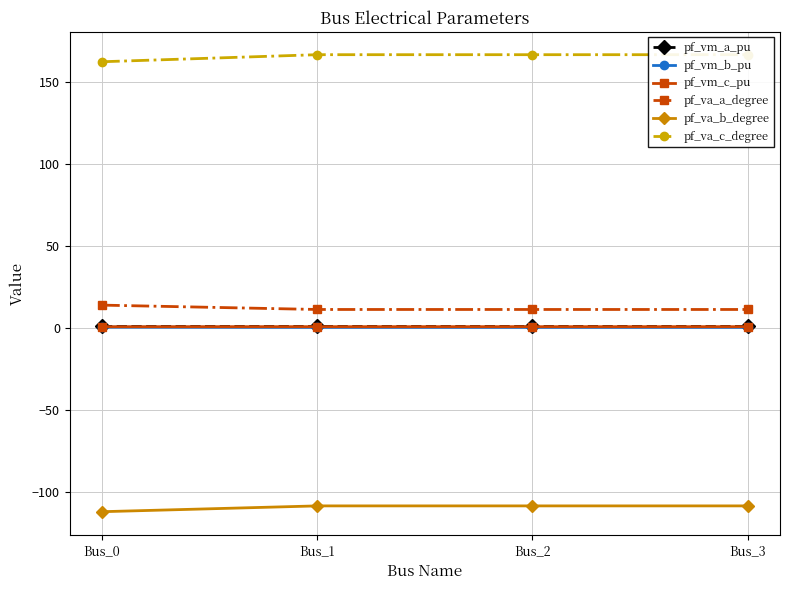

The value of pf_va_c_degree at Bus_0 is 41.5. True or false?

False